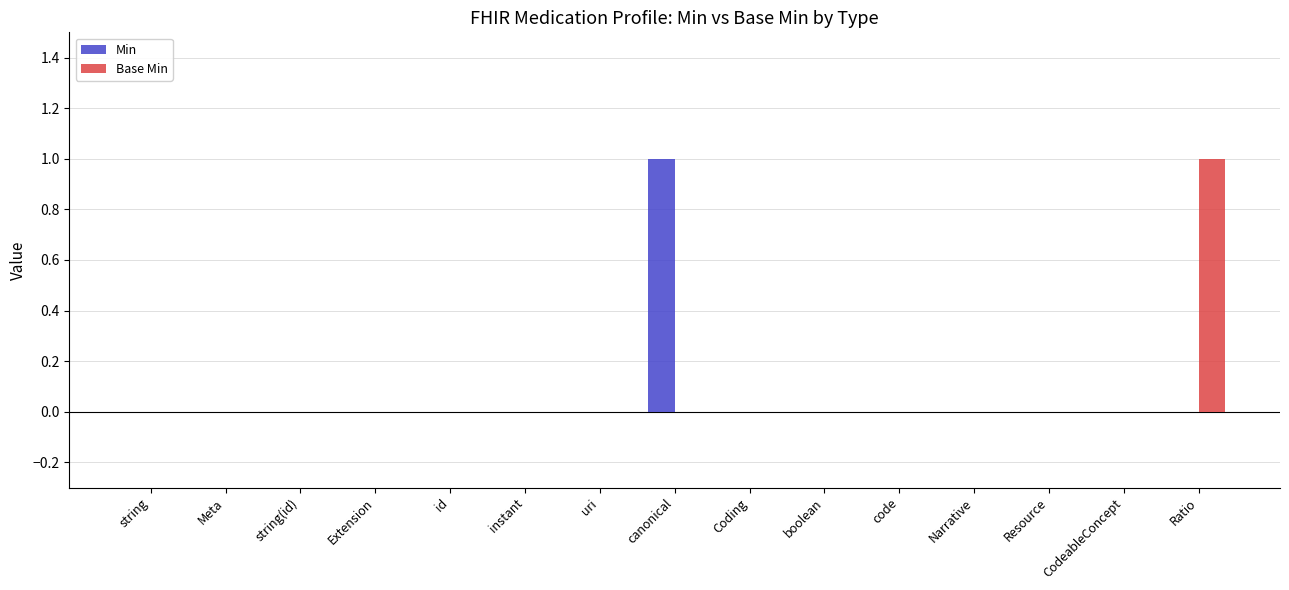

What is the maximum value for Base Min?

1